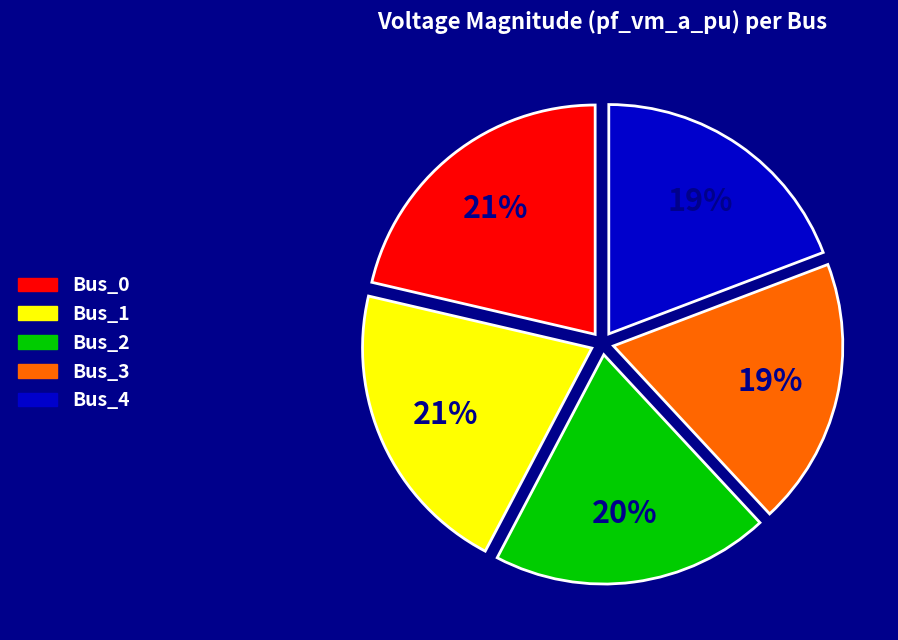

Is Bus_1 the majority of the pie?

No